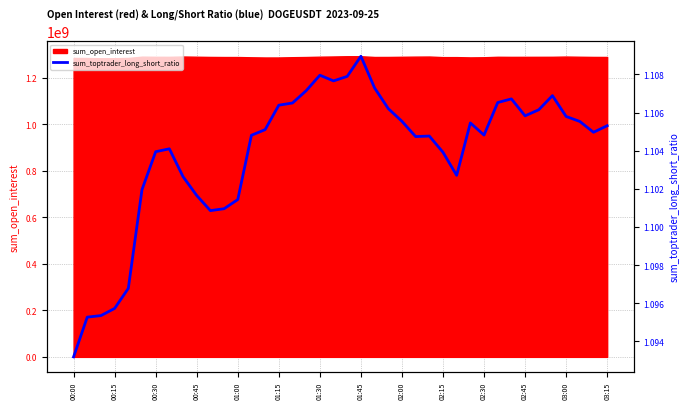

At which category does the data reach its first local peak?

01:45